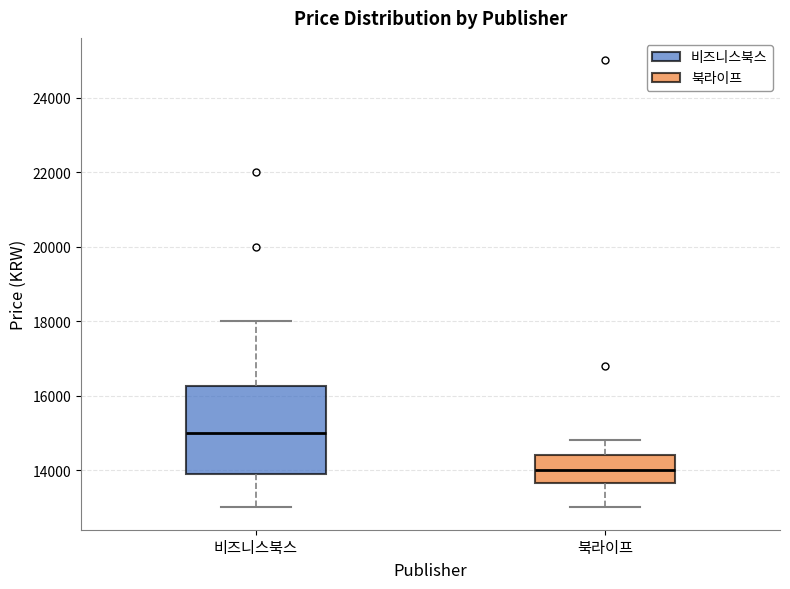

Reading left to right, read every box against the y-axis: the position of its median line, the range the box covers, and the ends of its whiskers. The values are not printed on the chart, so give them approximately, as read against the axis.

비즈니스북스: median 15000, box 14000 to 16200, whiskers 13000 to 18000
북라이프: median 14000, box 13600 to 14400, whiskers 13000 to 14800